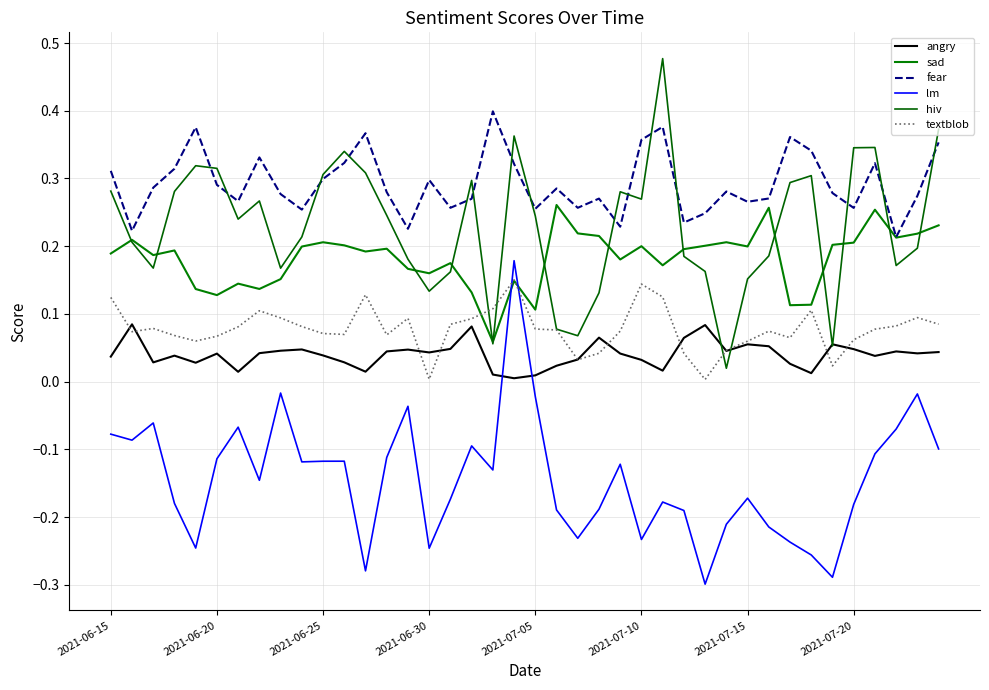

Which series has the largest total across all categories?

fear